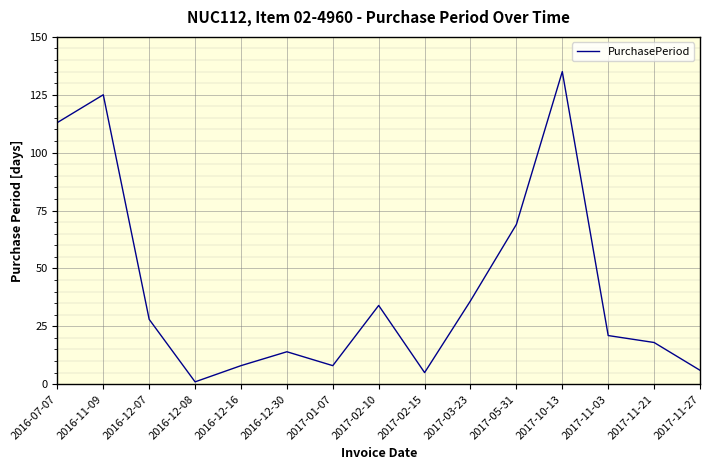

True or false: there are more than 0 points higher than both neighbors.

True